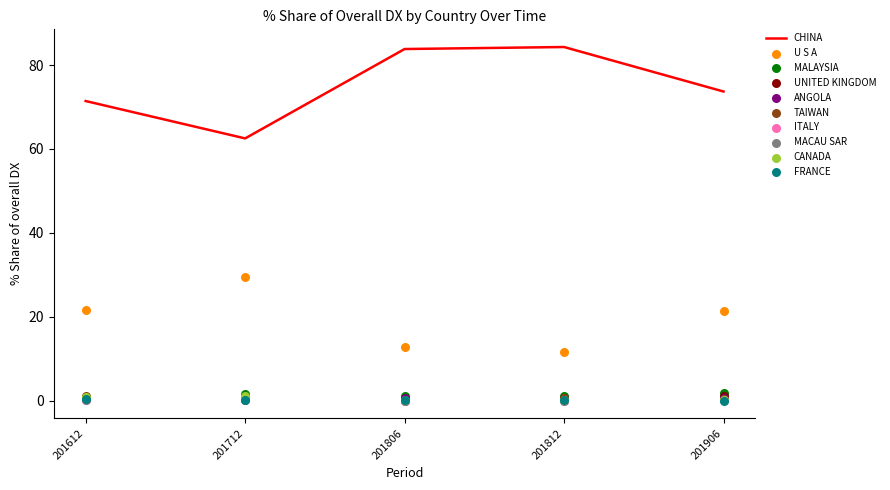

Is the value of 201612_% Share of overall DX at UNITED KINGDOM greater than the value of 201712_% Share of overall DX at CANADA?

No